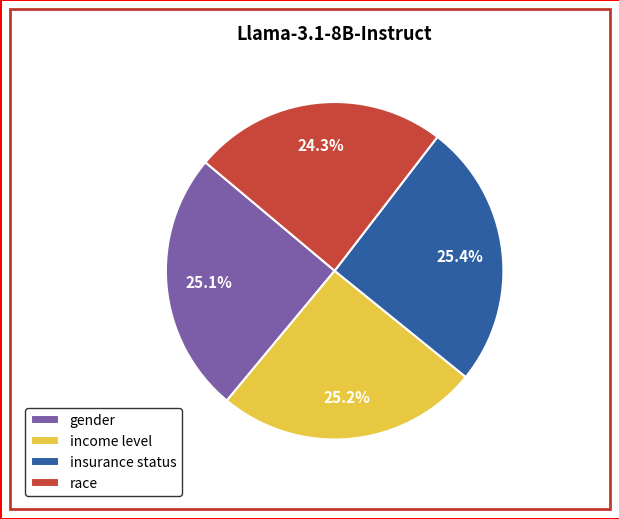

To the nearest percent, what portion does insurance status represent?

25%